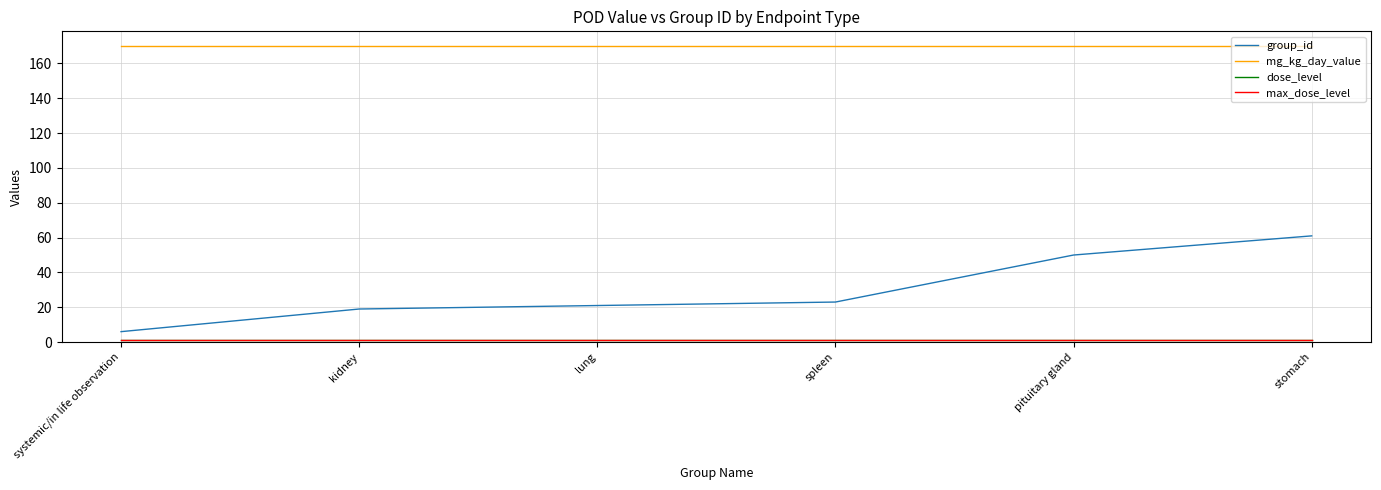

True or false: dose_level and group_id intersect in this chart.

False